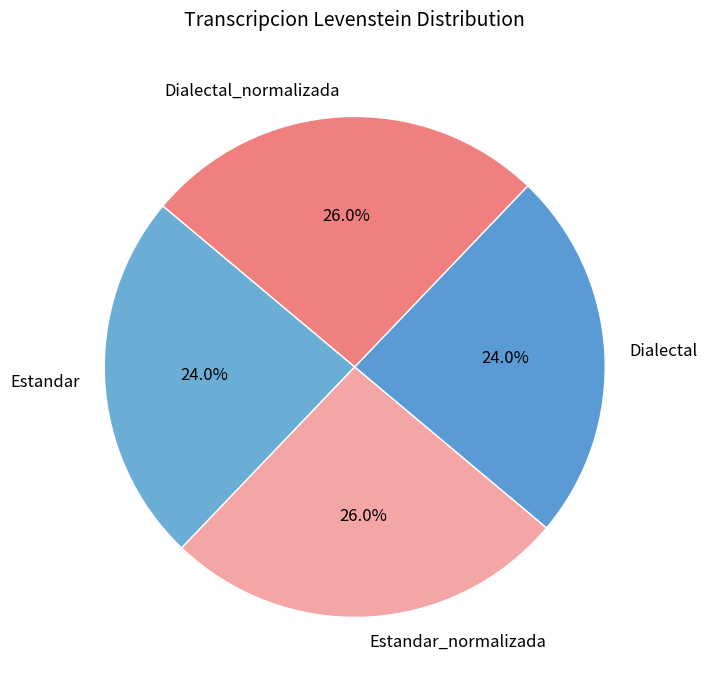

To the nearest percent, what is the combined percentage of Dialectal and Estandar?

48%